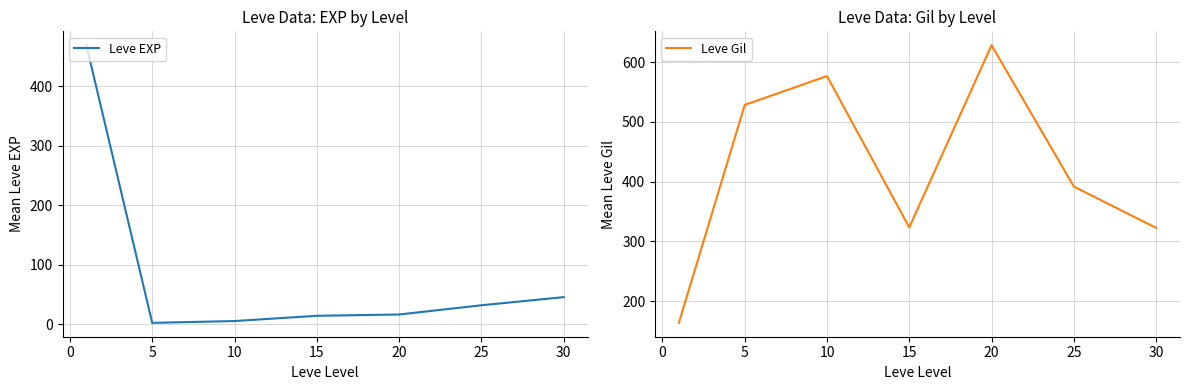

What is the greatest value displayed?

628.3